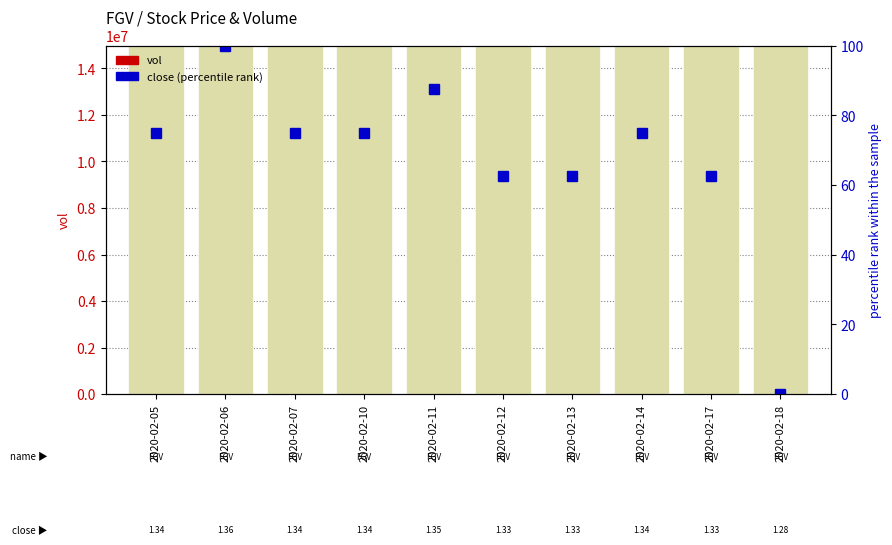

What is the spread (max minus min) of values at 2020-02-12?

7721737.5